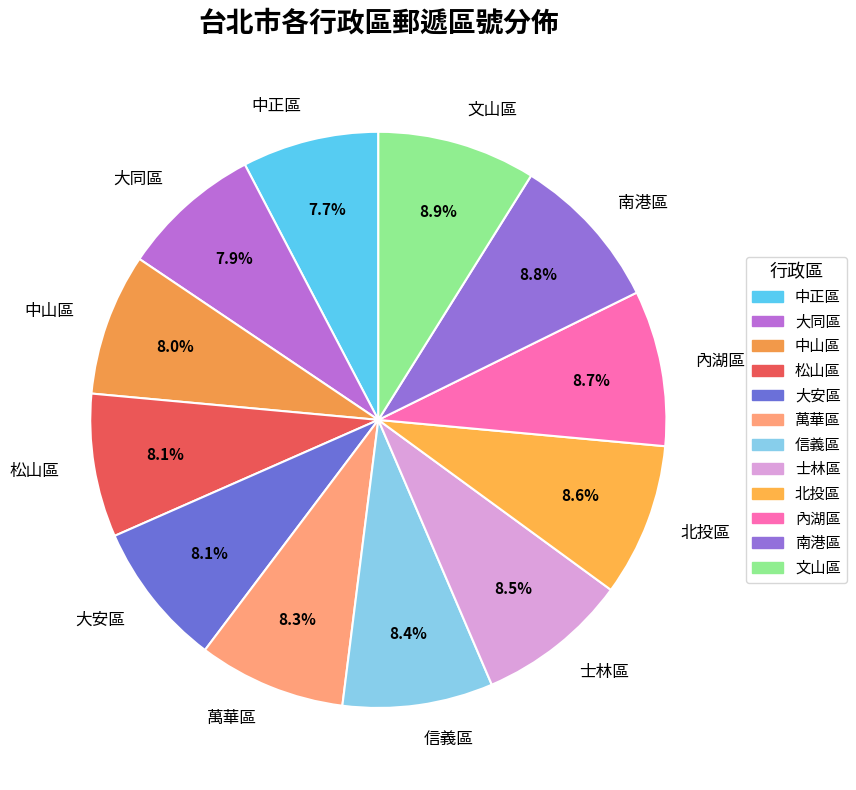

What percentage is the 內湖區 slice, to the nearest percent?

9%